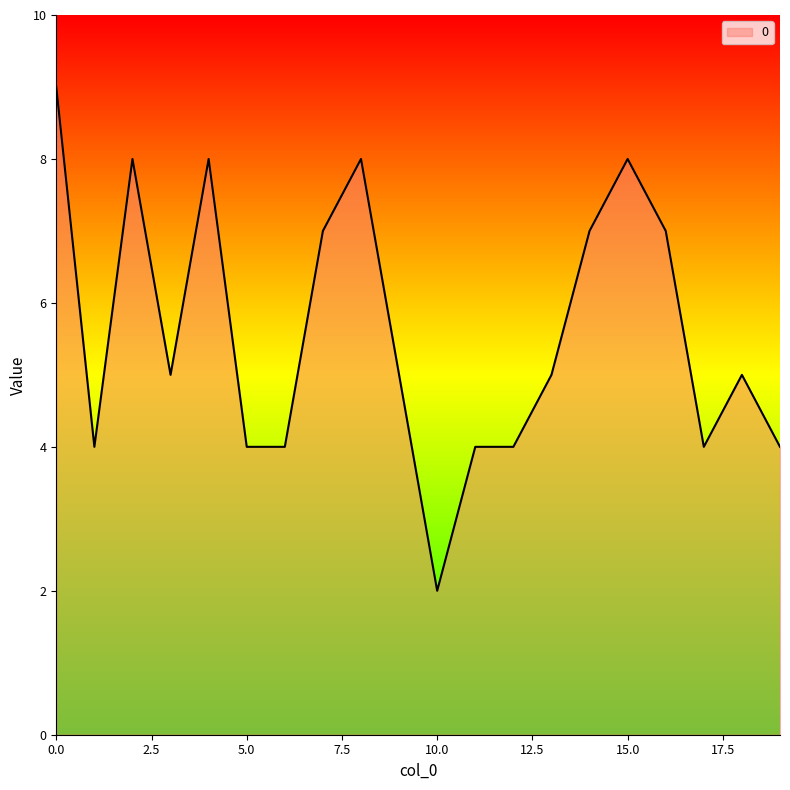

What is the difference between the maximum and minimum values?

7